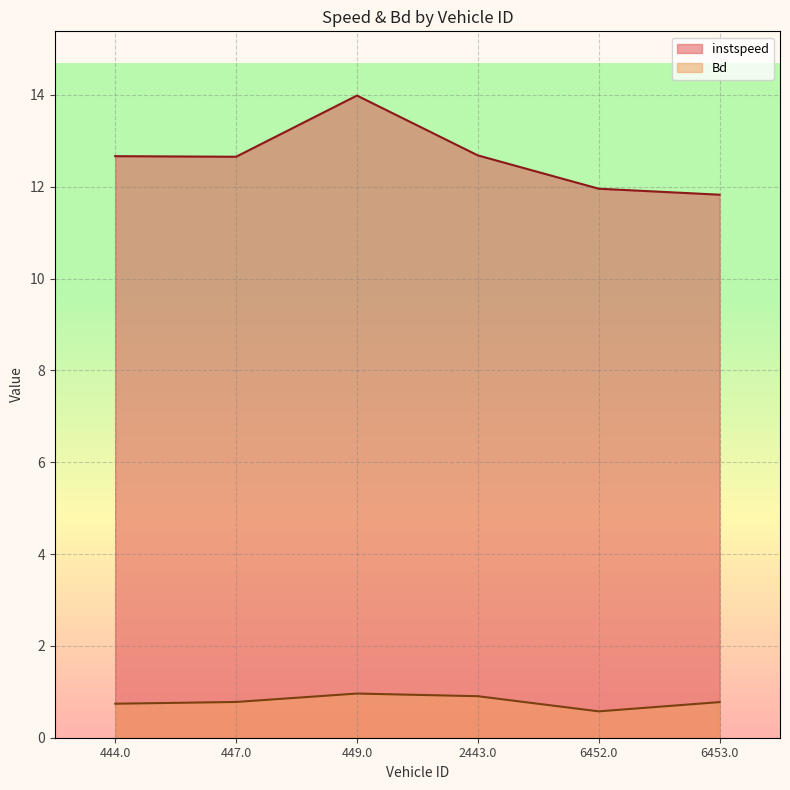

At how many categories does at least one series exceed 1?

6